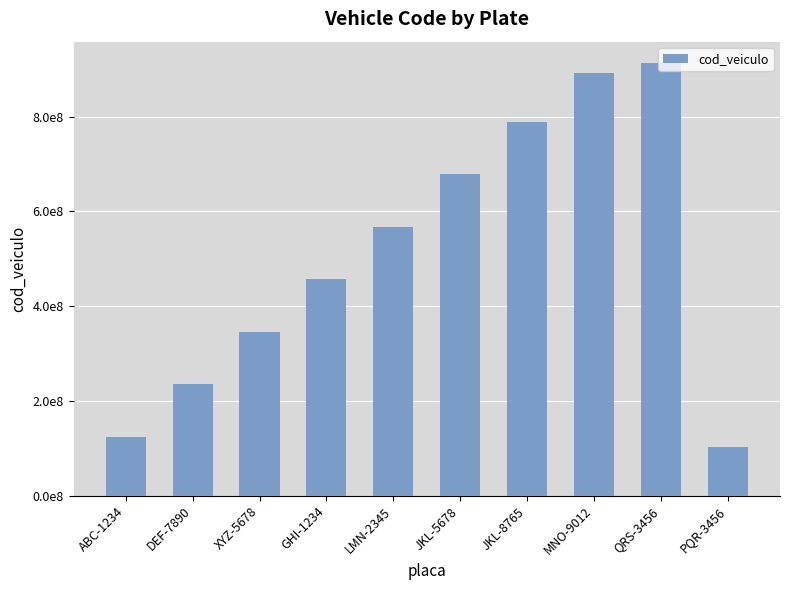

What is the greatest value displayed?

912345678